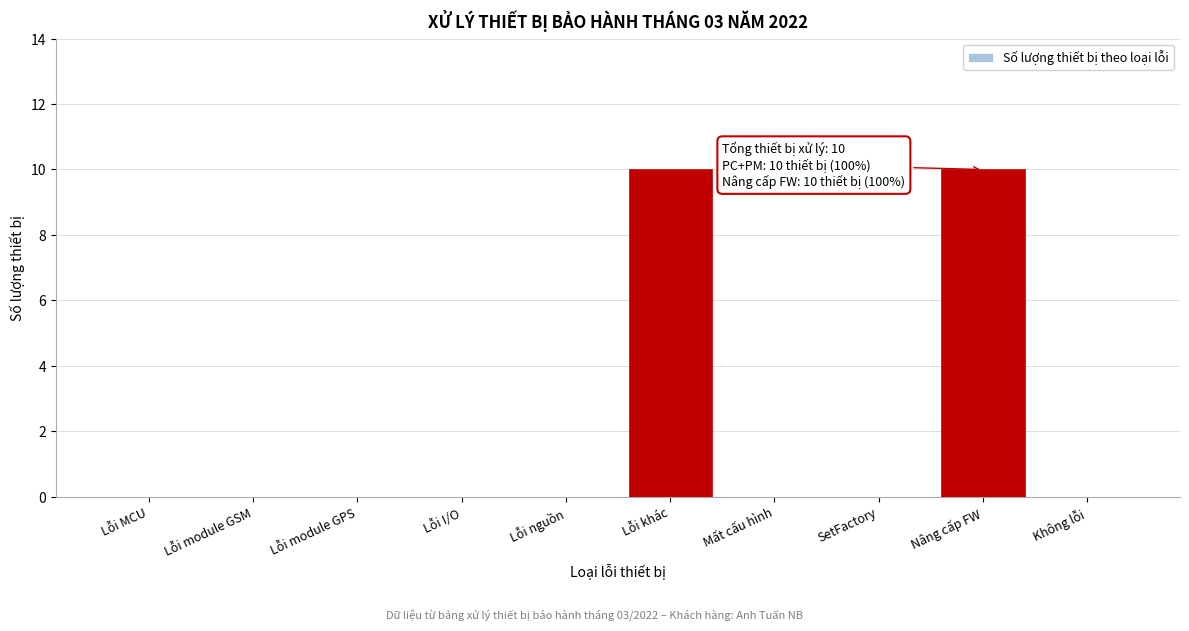

Reading left to right, extract all data points from this chart.

Lỗi MCU=0	Lỗi module GSM=0	Lỗi module GPS=0	Lỗi I/O=0	Lỗi nguồn=0	Lỗi khác=10	Mất cấu hình=0	SetFactory=0	Nâng cấp FW=10	Không lỗi=0